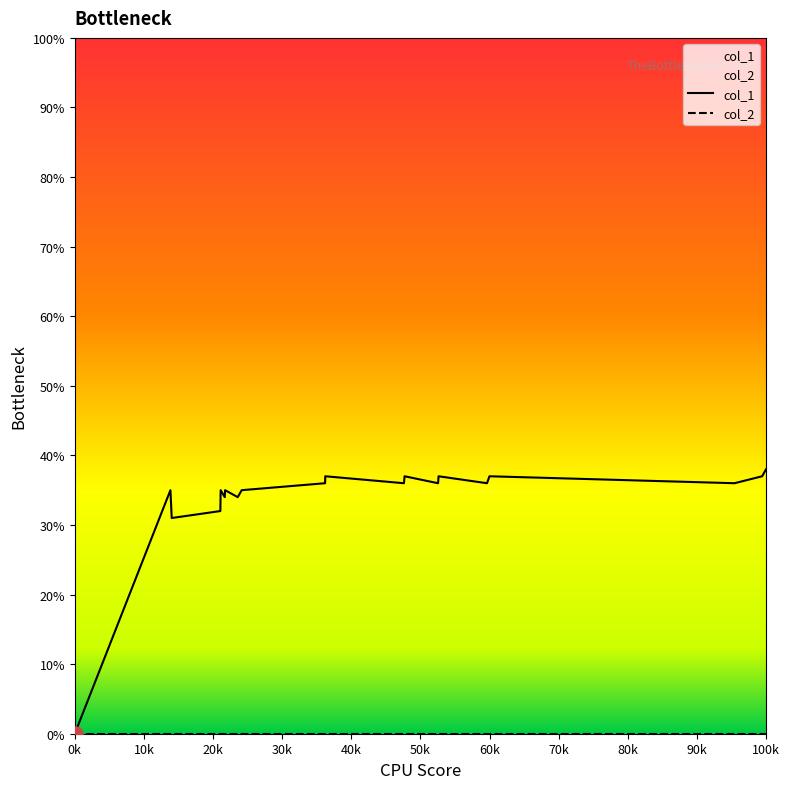

Which series contains the highest Y value?

col_1